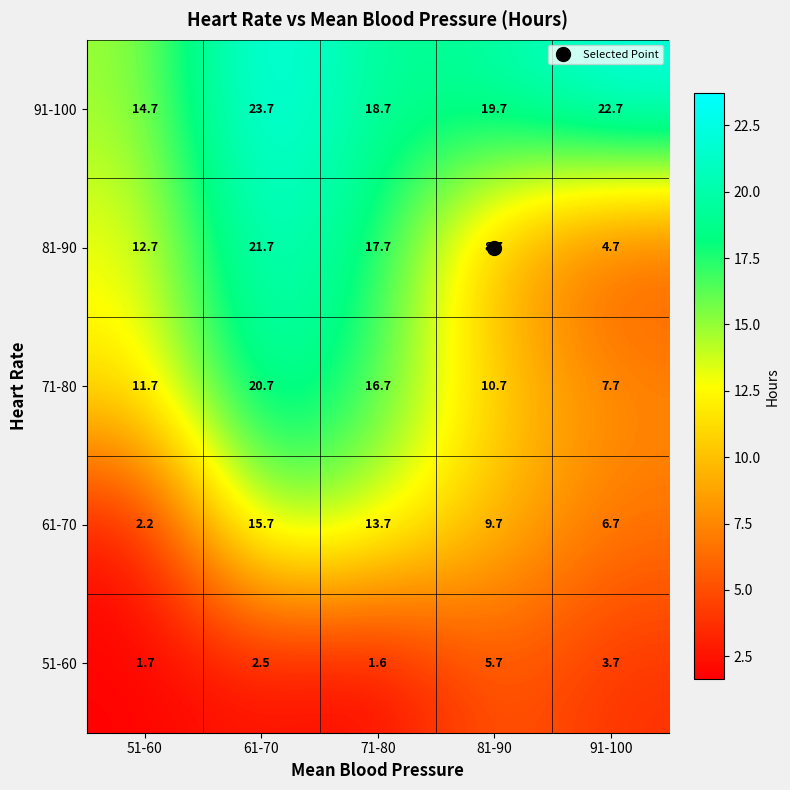

Rank the series by their maximum value, from highest to lowest.

91-100, 81-90, 71-80, 61-70, 51-60